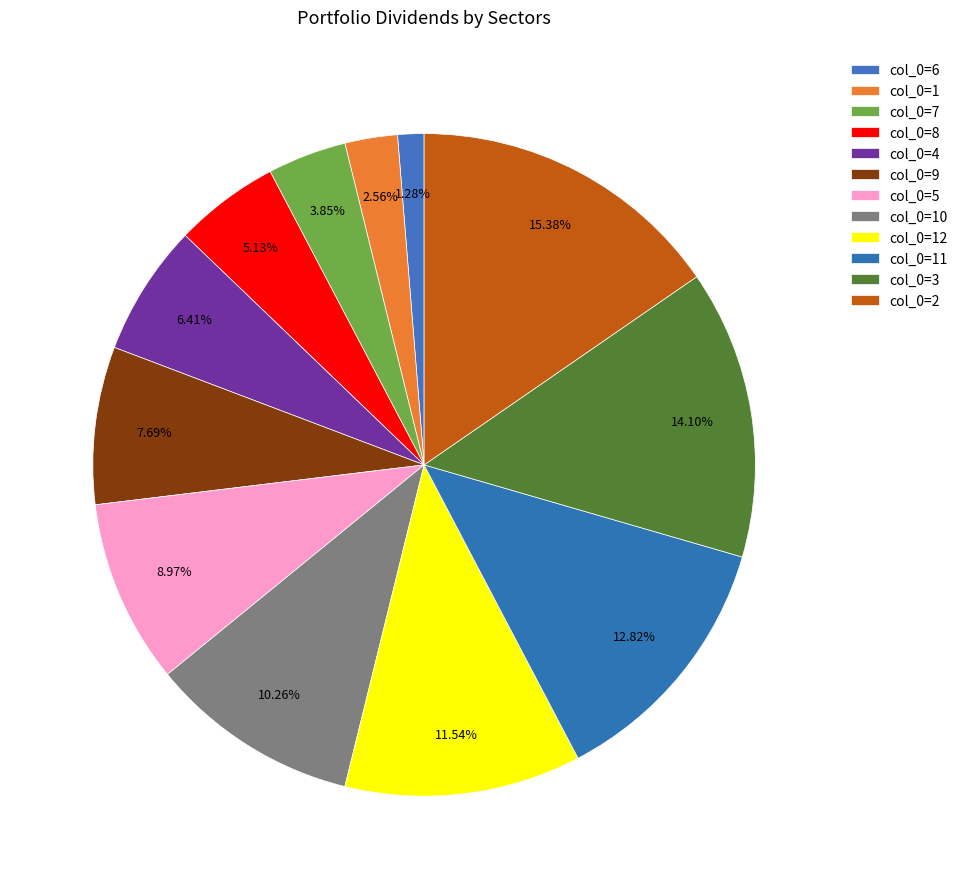

How many slices are in this pie chart?

12